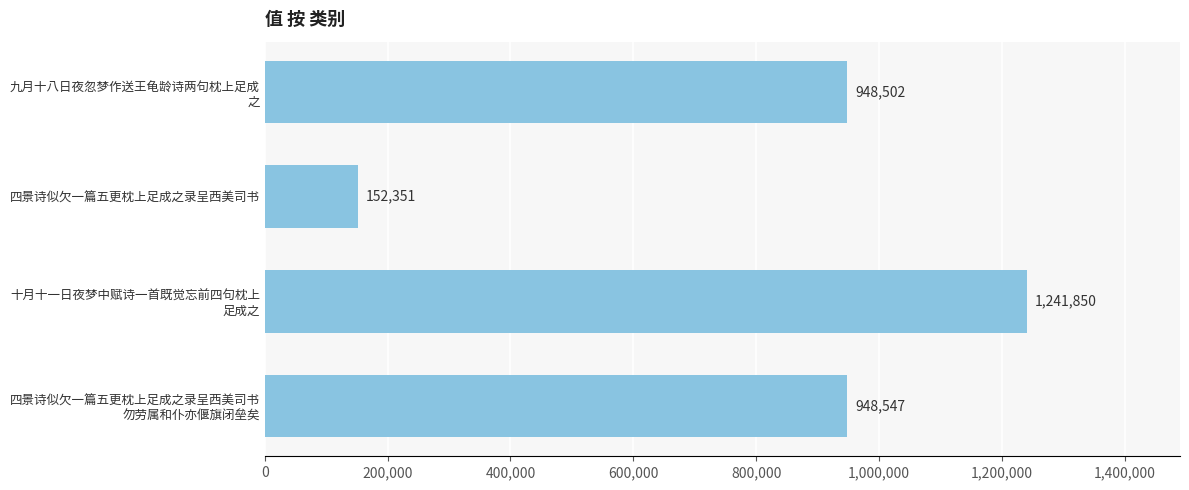

Which label corresponds to the largest value in the chart?

十月十一日夜梦中赋诗一首既觉忘前四句枕上
足成之